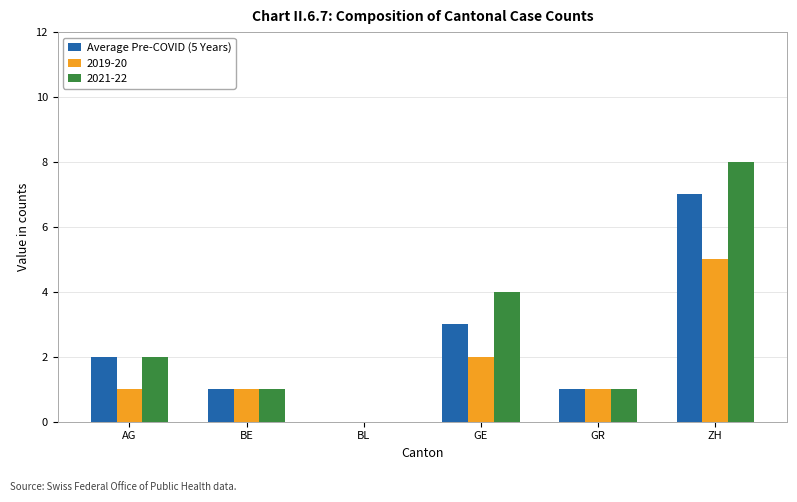

True or false: 2019-20 has a value of 1 at BE.

True